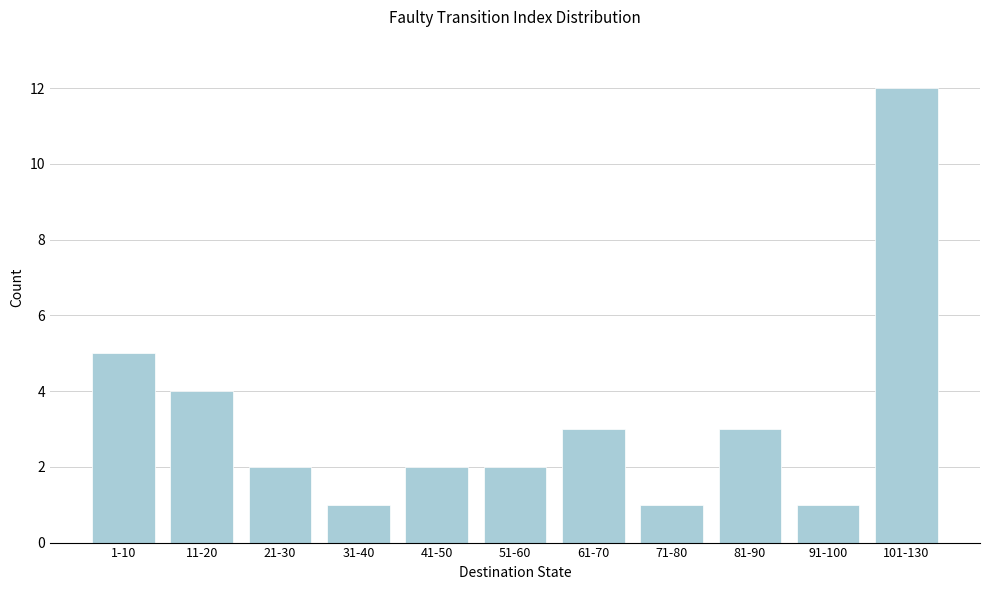

Reading left to right, extract all data points from this chart.

5	4	2	1	2	2	3	1	3	1	12